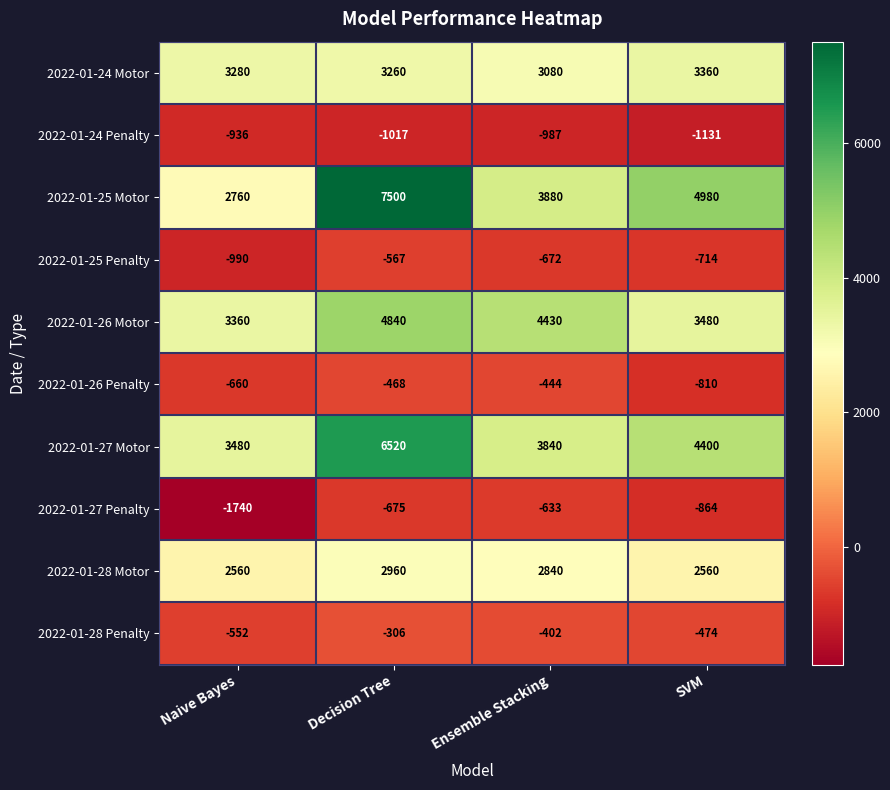

What is the sum of the 2022-01-28 Motor values at Naive Bayes and Ensemble Stacking?

5400